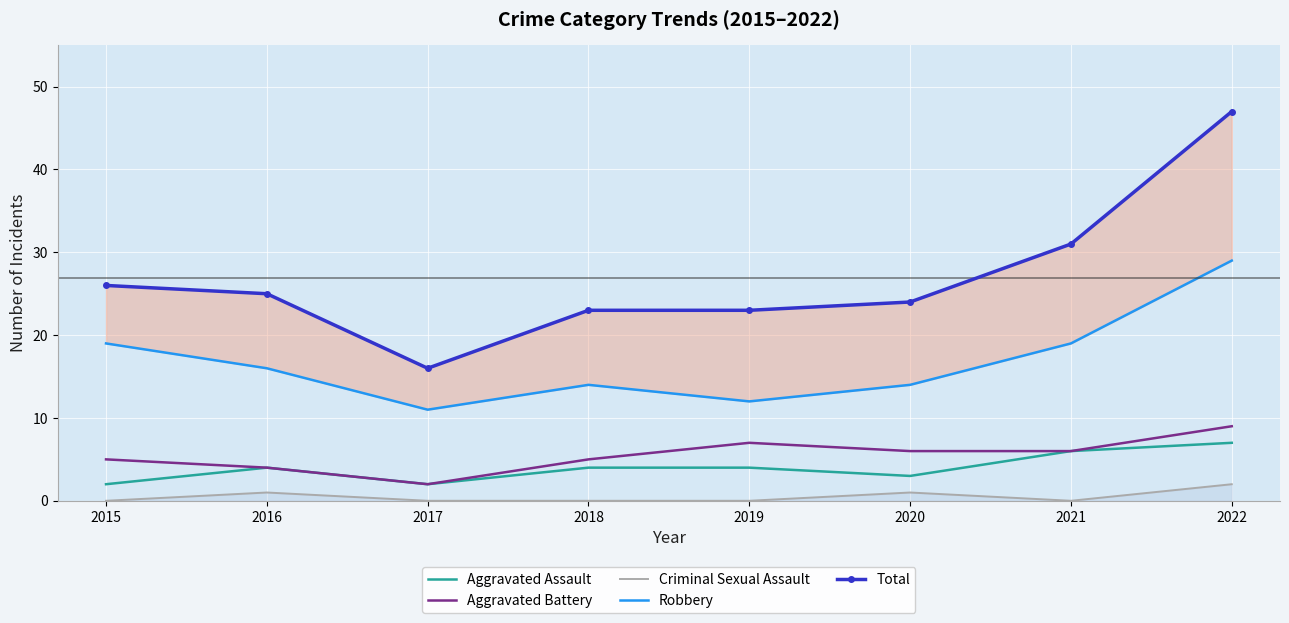

At which category does Aggravated Battery reach its first local valley?

2017